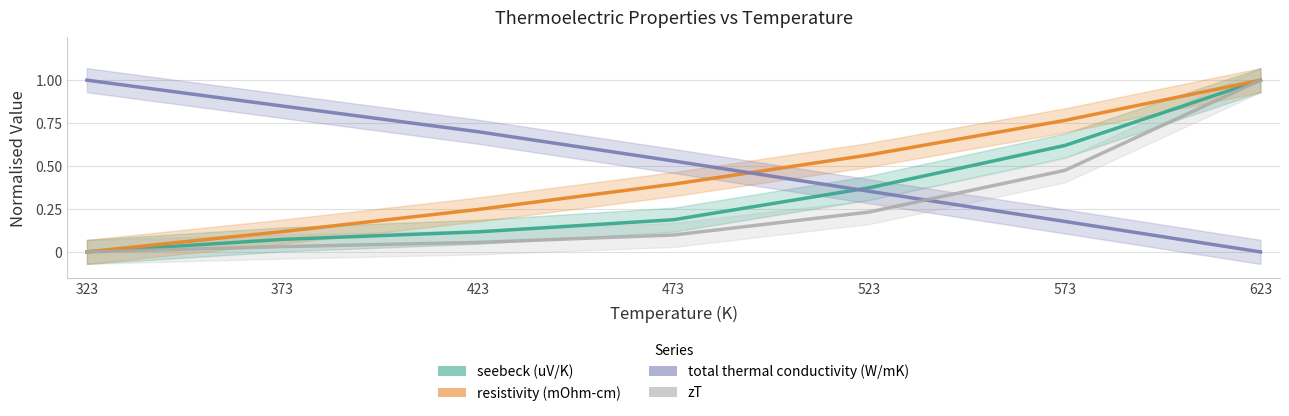

Rank the series by their maximum value, from highest to lowest.

seebeck (uV/K), resistivity (mOhm-cm), total thermal conductivity (W/mK), zT